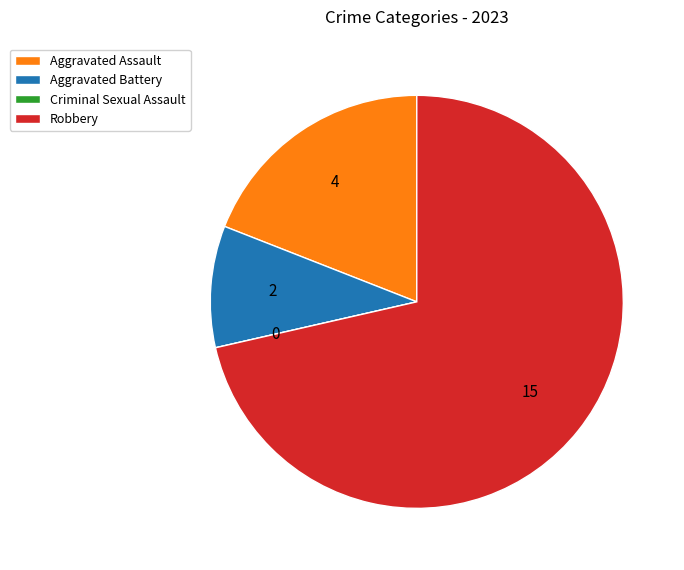

Does Aggravated Assault account for over 50% of the chart?

No